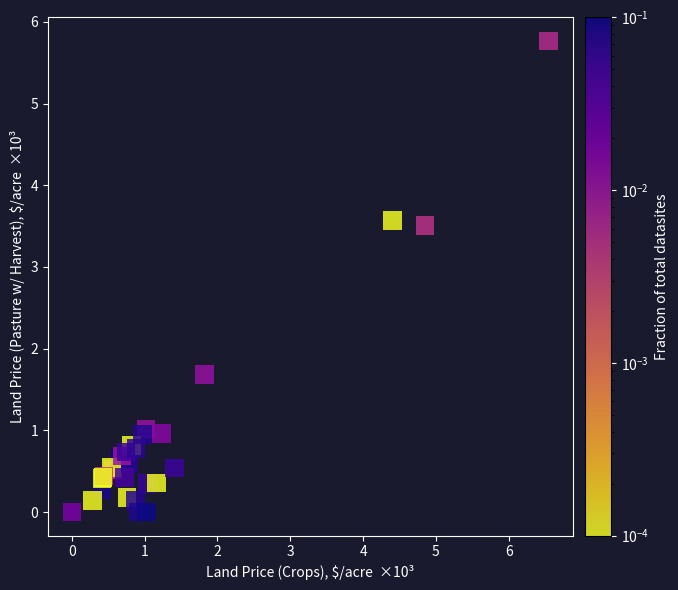

What Y value in the scatter plot is closest to 2?

1.7